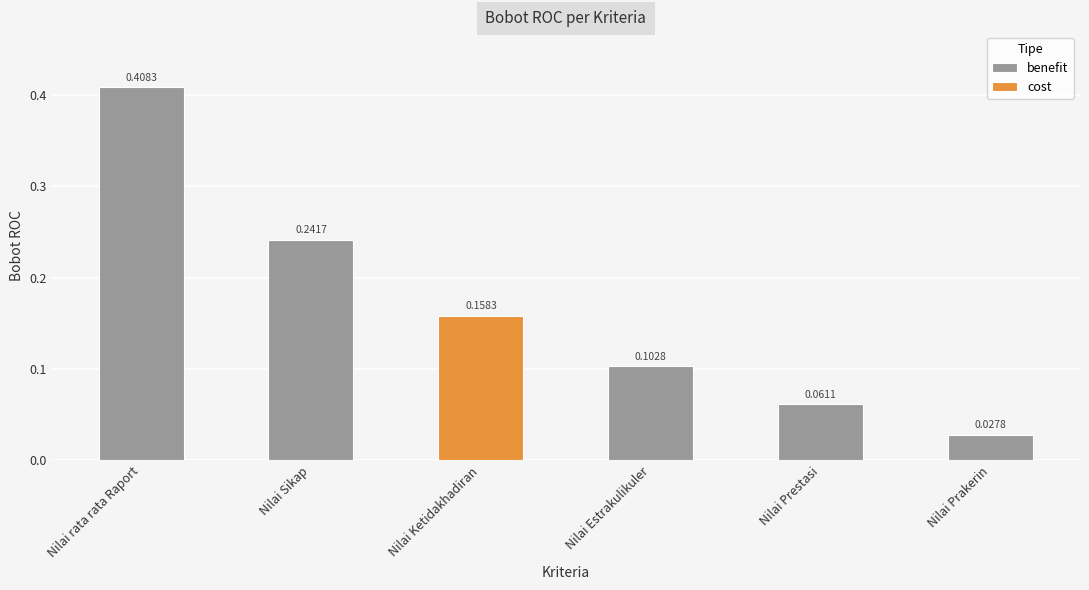

What is the label of the 3rd bar from the left?

Nilai Ketidakhadiran